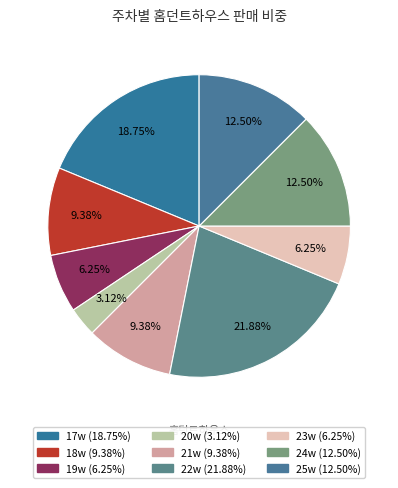

The 18w slice represents 9% of the pie. True or false?

True